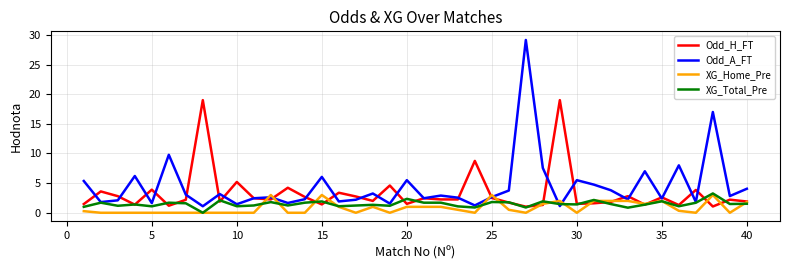

Which series has the largest total across all categories?

Odd_A_FT